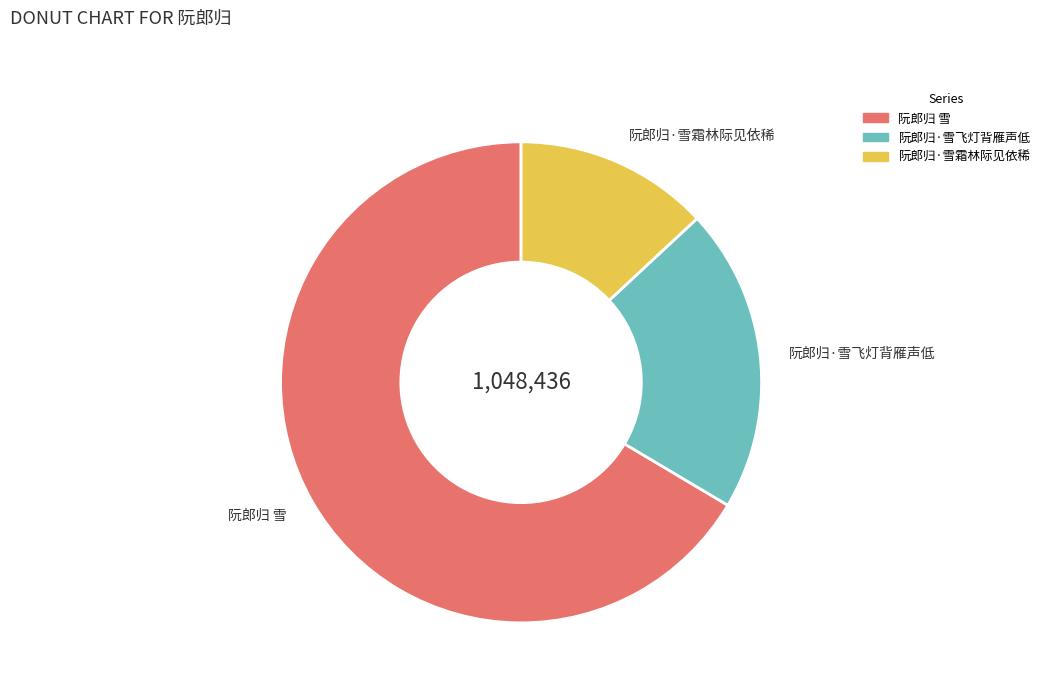

Rank the categories by value from lowest to highest.

阮郎归·雪霜林际见依稀, 阮郎归·雪飞灯背雁声低, 阮郎归 雪